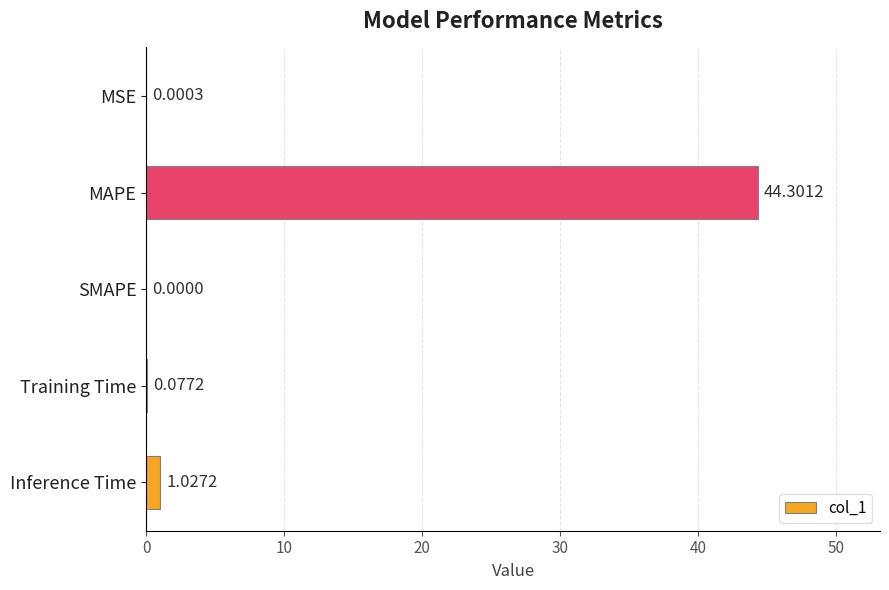

What is the sum of all values?

45.4